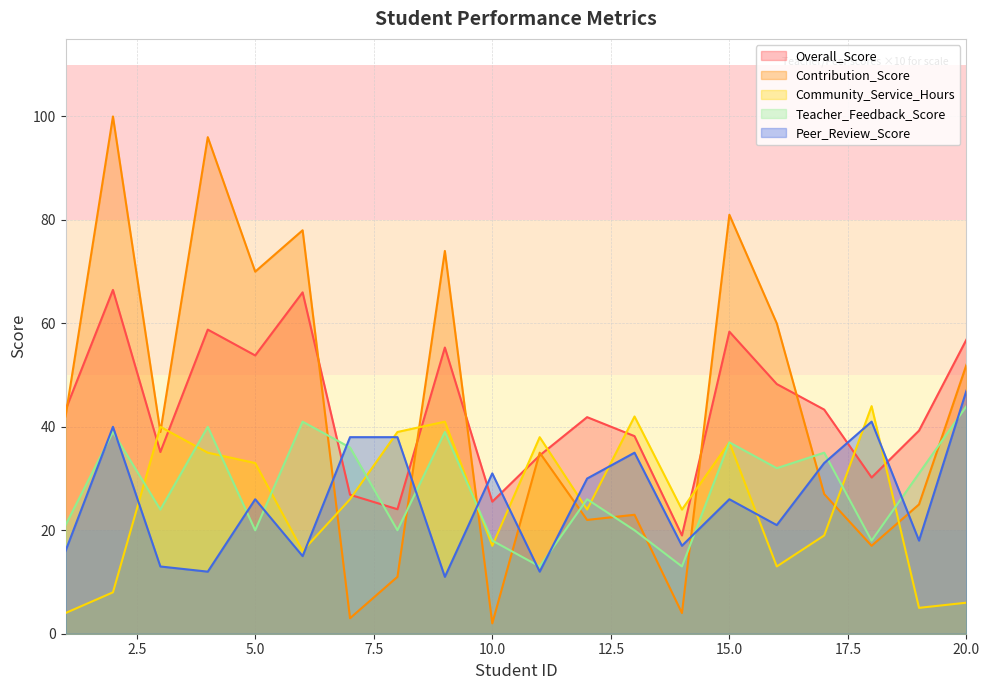

What is the lowest value of the Community_Service_Hours series?

4.0